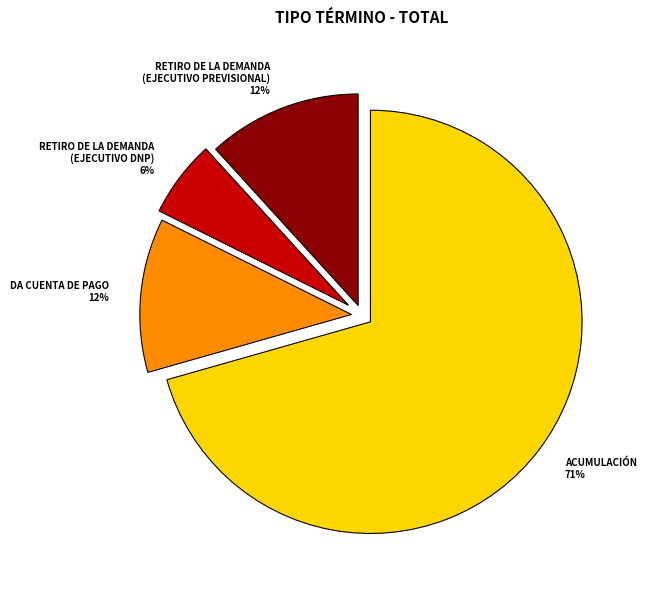

Does any single category account for the majority?

Yes